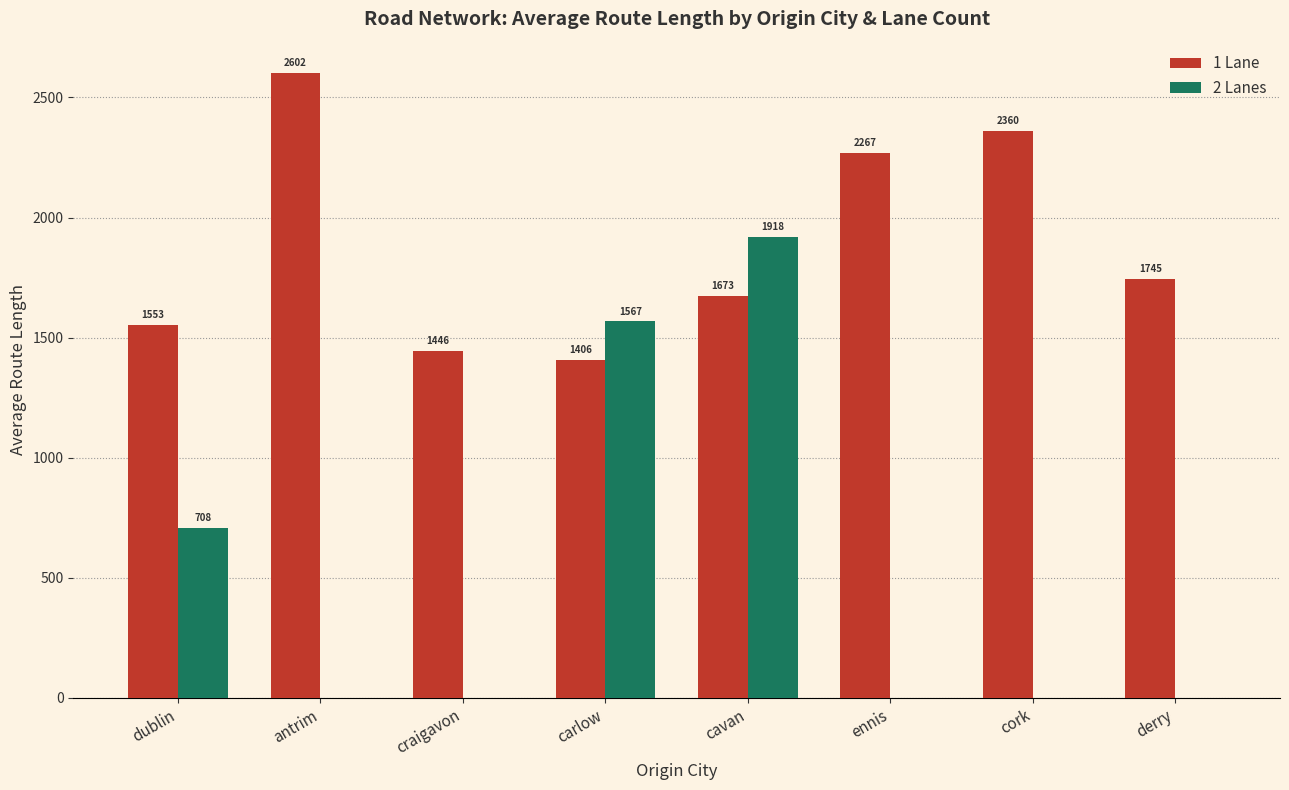

What are all the series names shown in the legend?

1 Lane, 2 Lanes